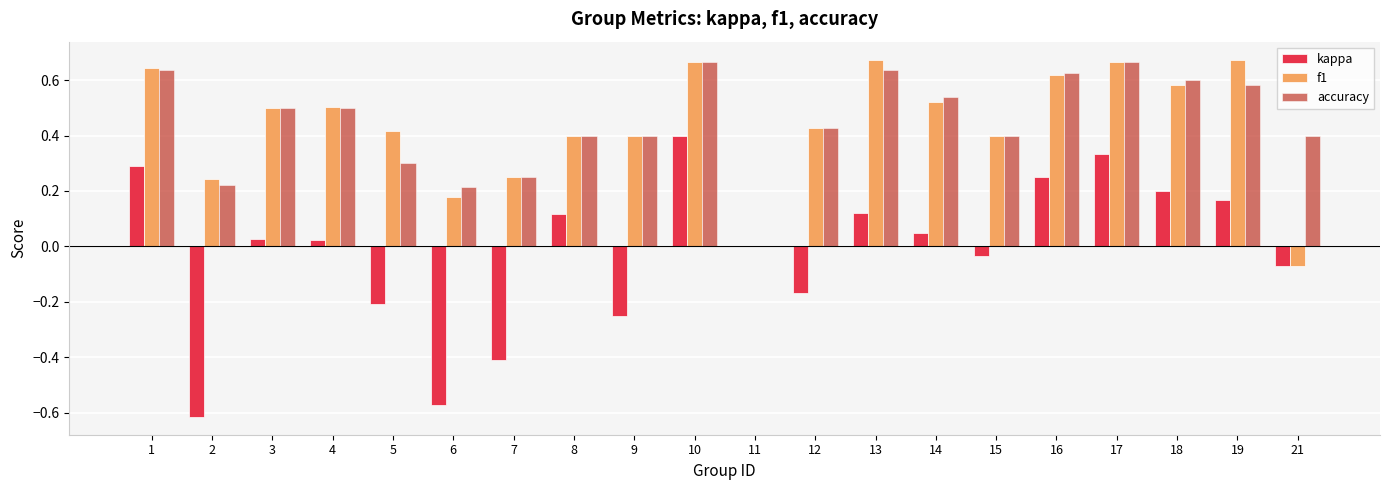

How many distinct data groups are displayed?

3